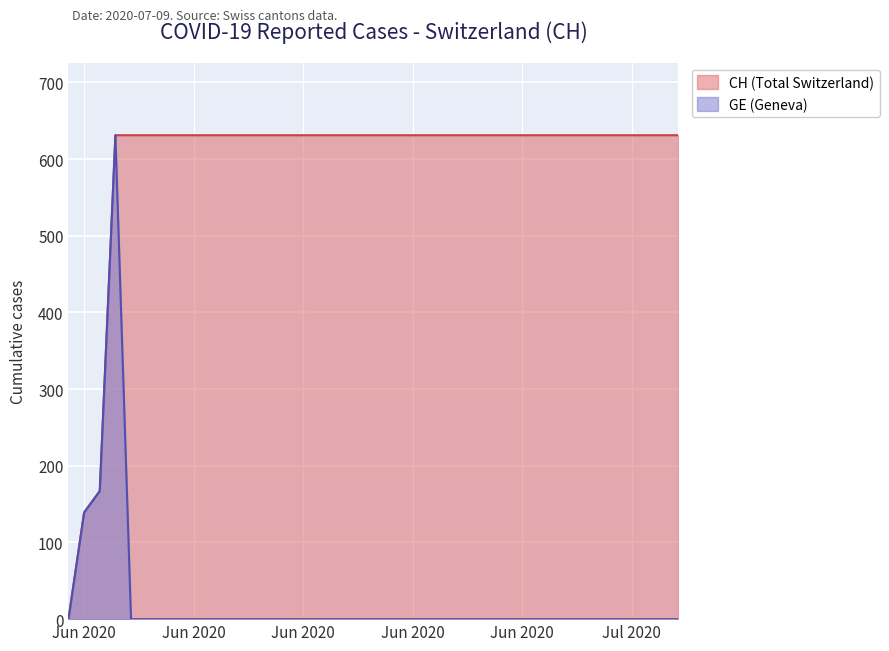

What is the maximum value shown in the chart?

631